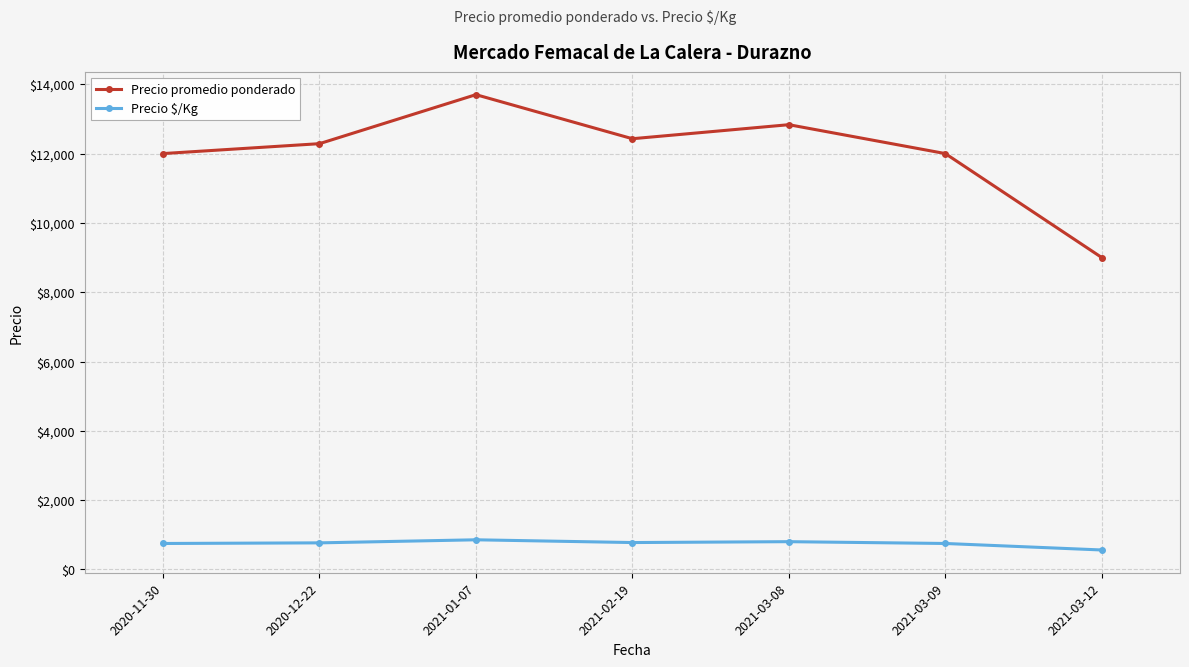

What is the difference between the Precio promedio ponderado values at 2021-01-07 and 2021-03-12?

4700.0